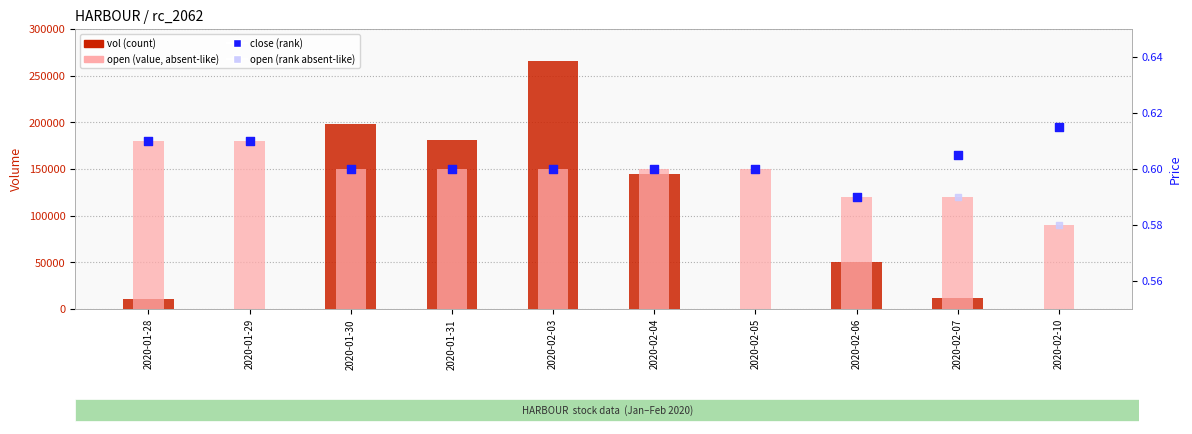

Which series has the widest spread of Y values?

vol